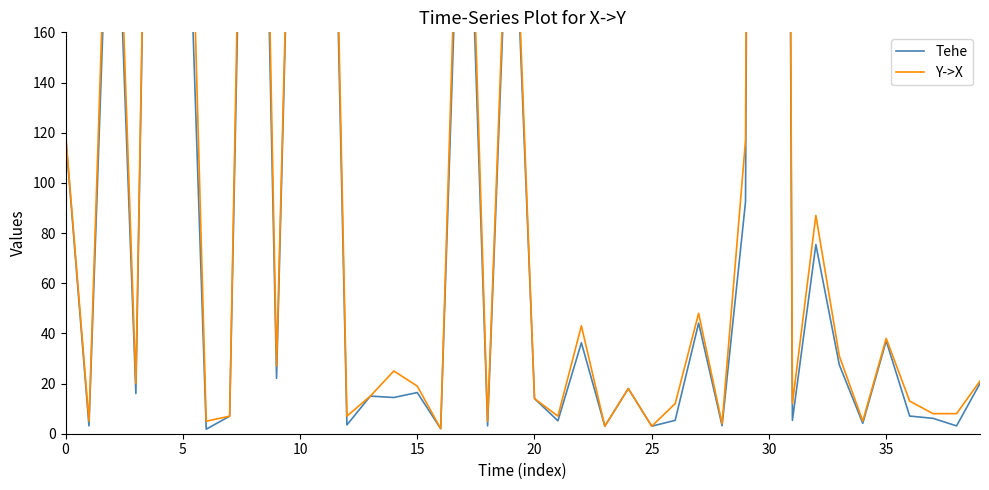

In Y->X, how many points are higher than both neighbors (excluding endpoints)?

13